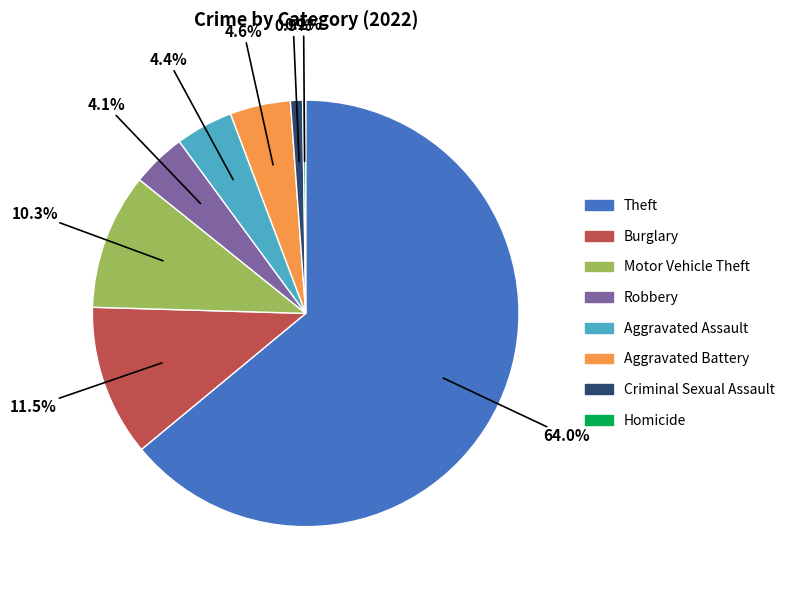

What is the majority slice?

Theft